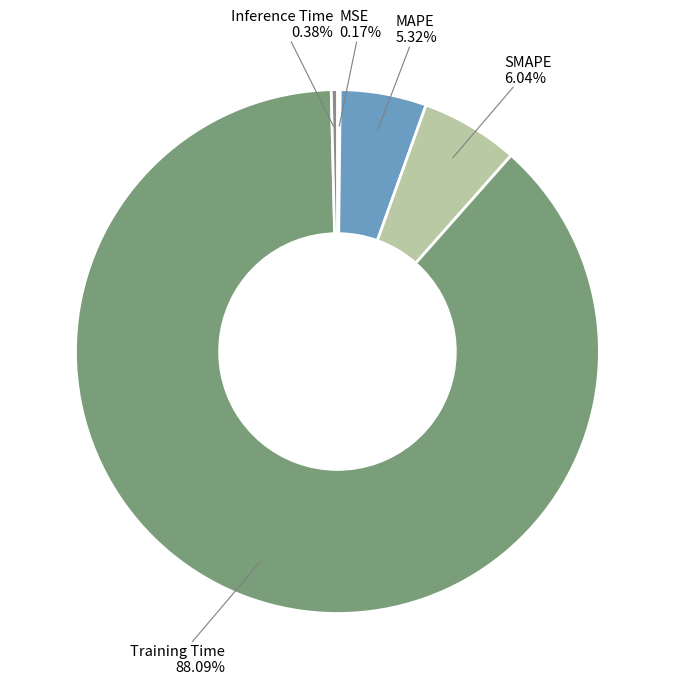

To the nearest percent, what is the difference between the largest and smallest slice percentages?

88%